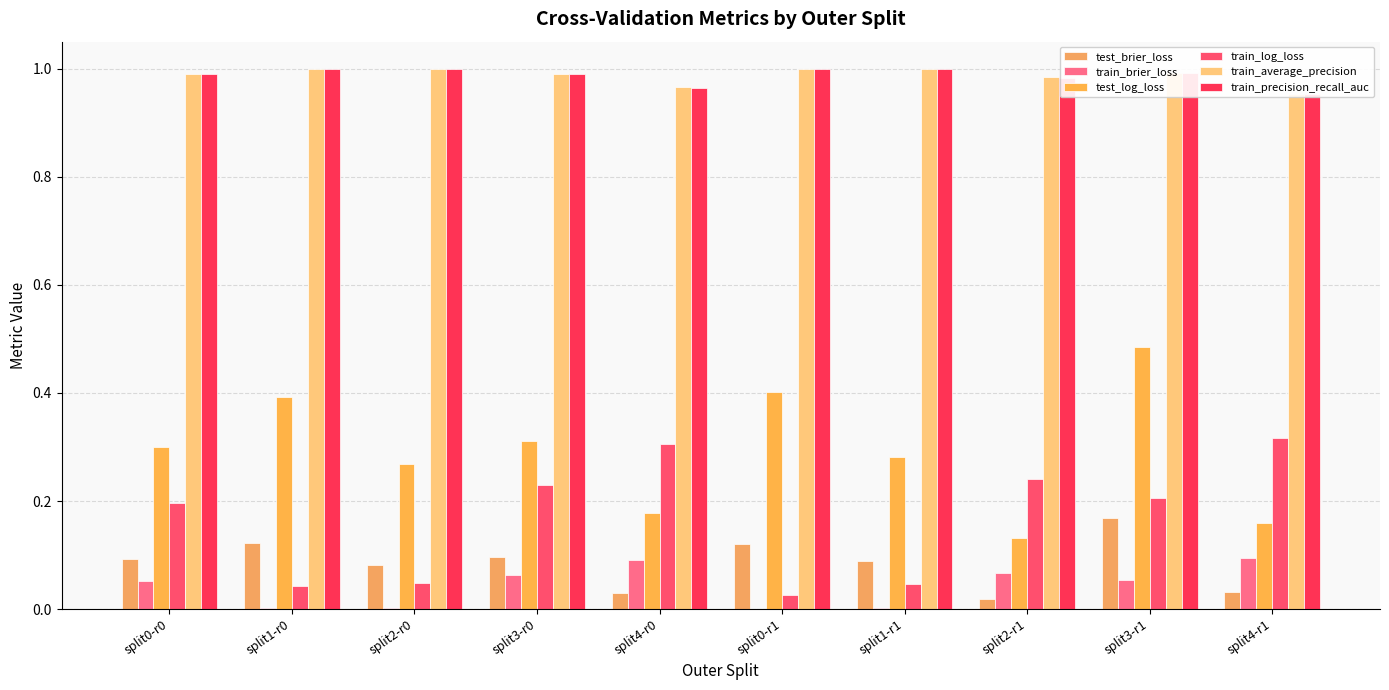

What is the value of the test_brier_loss bar at the 1st from the left?

0.1